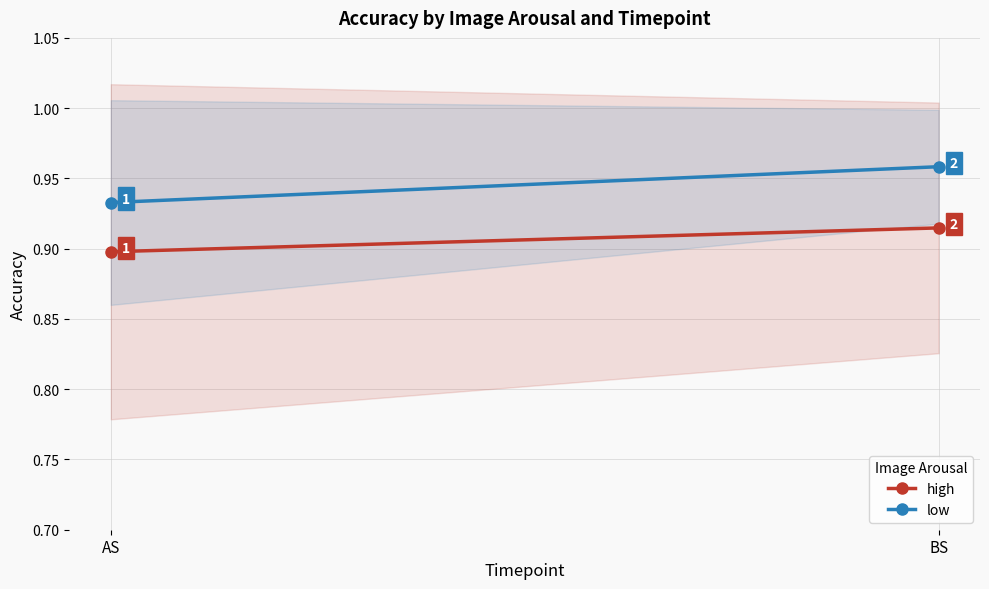

Is the value of high at AS greater than the value of low at BS?

No